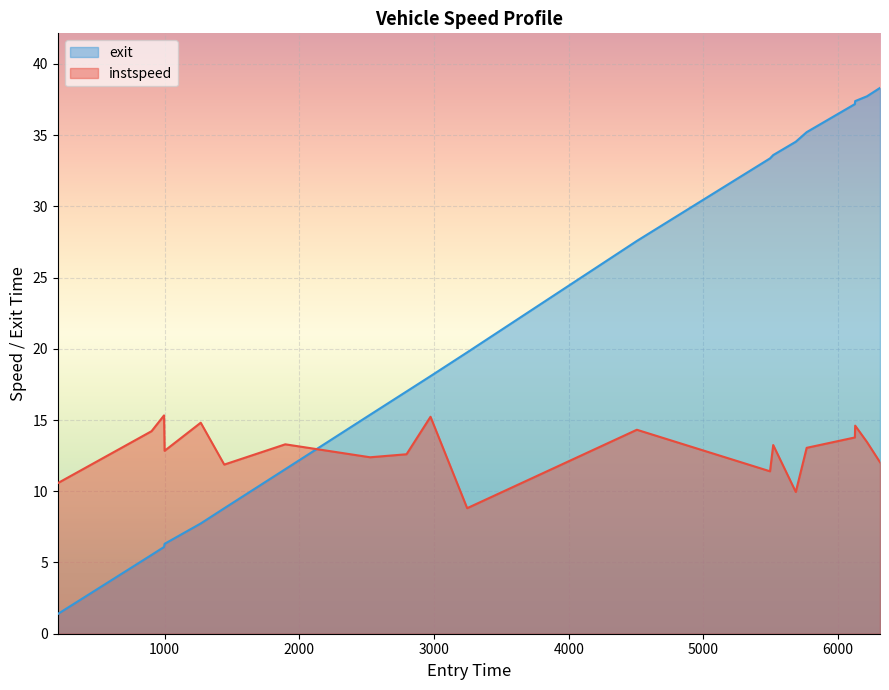

Is the value of exit at 6310.410271515839 greater than the value of instspeed at 5517.6951452911035?

Yes